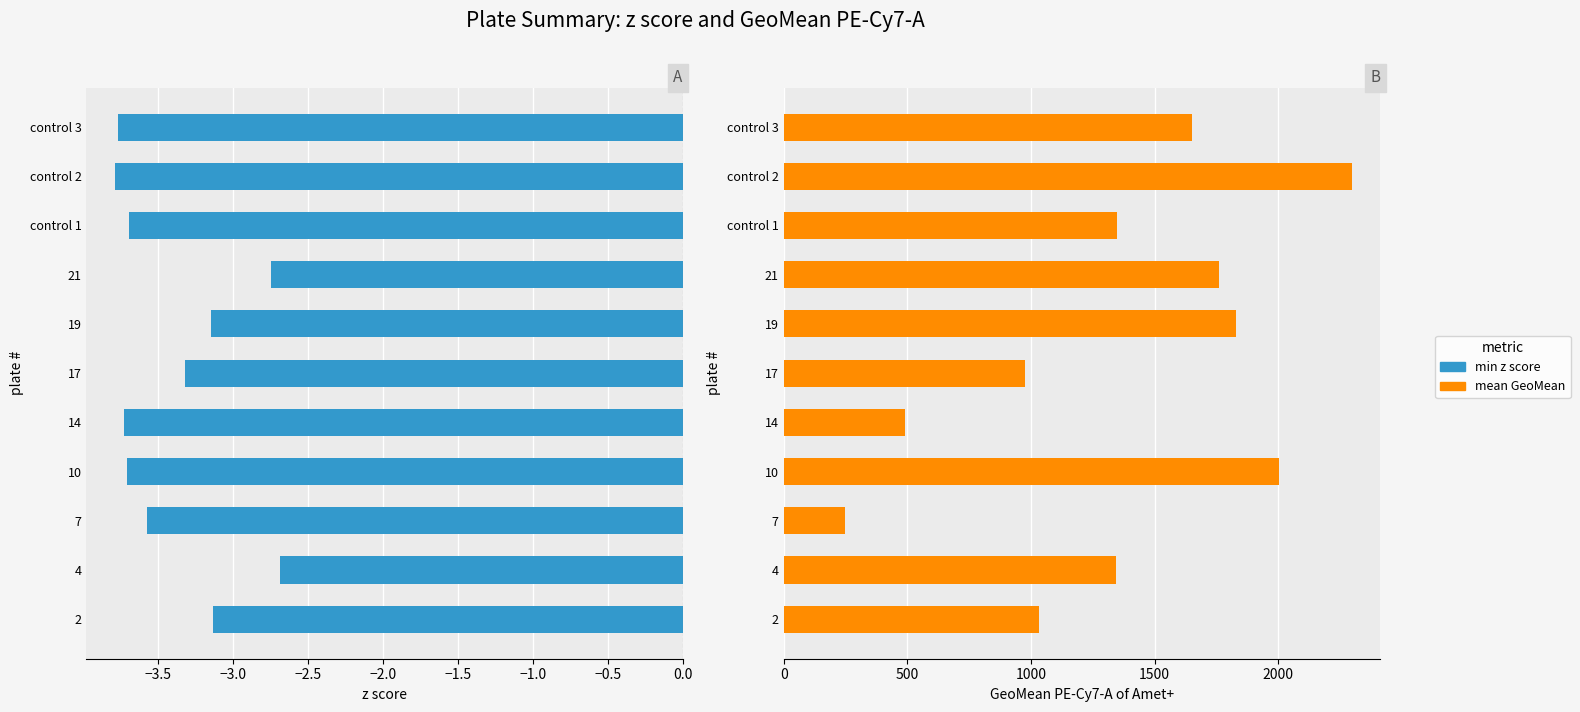

Read the mean GeoMean value at 7.

246.1